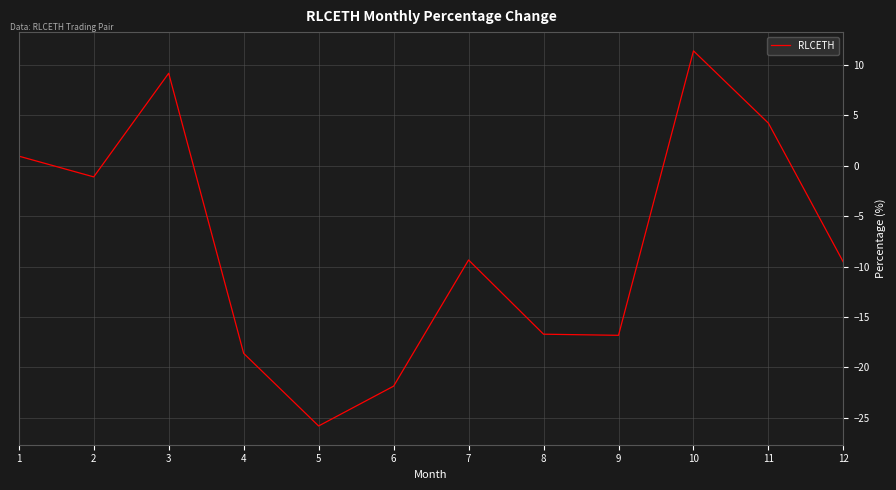

How many negative values are there?

8